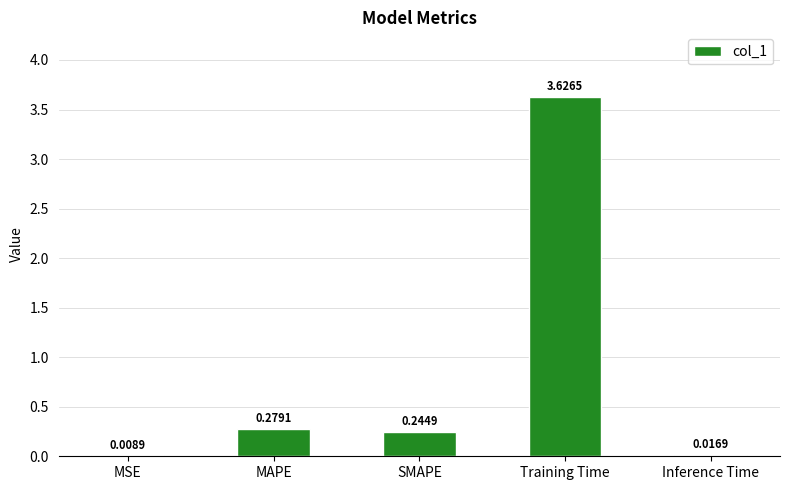

Which has a higher value, MAPE or MSE?

MAPE